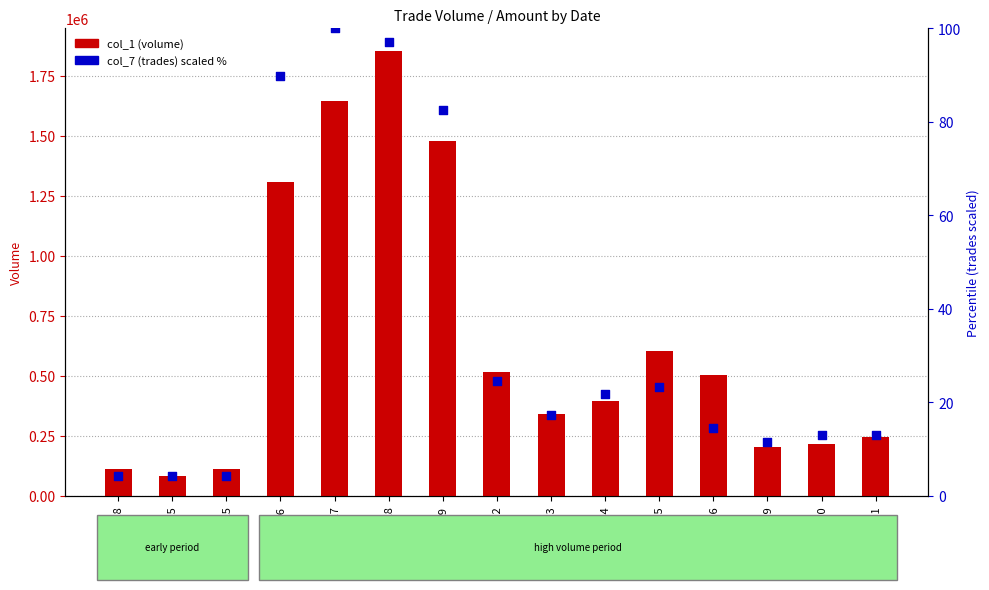

Which series reaches the maximum Y coordinate?

col_1 (volume)